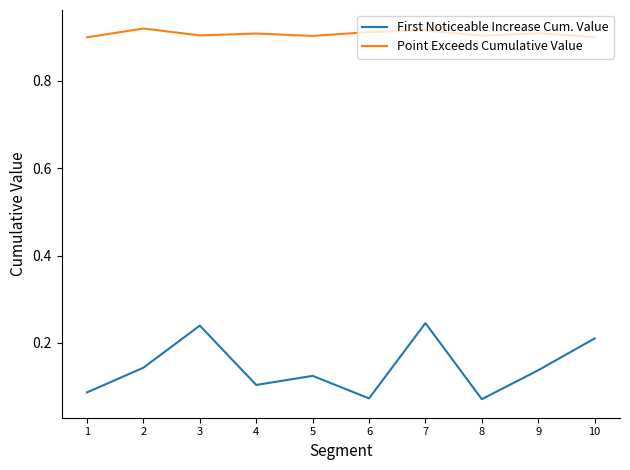

True or false: Point Exceeds Cumulative Value has a value of 1.4 at 5.

False